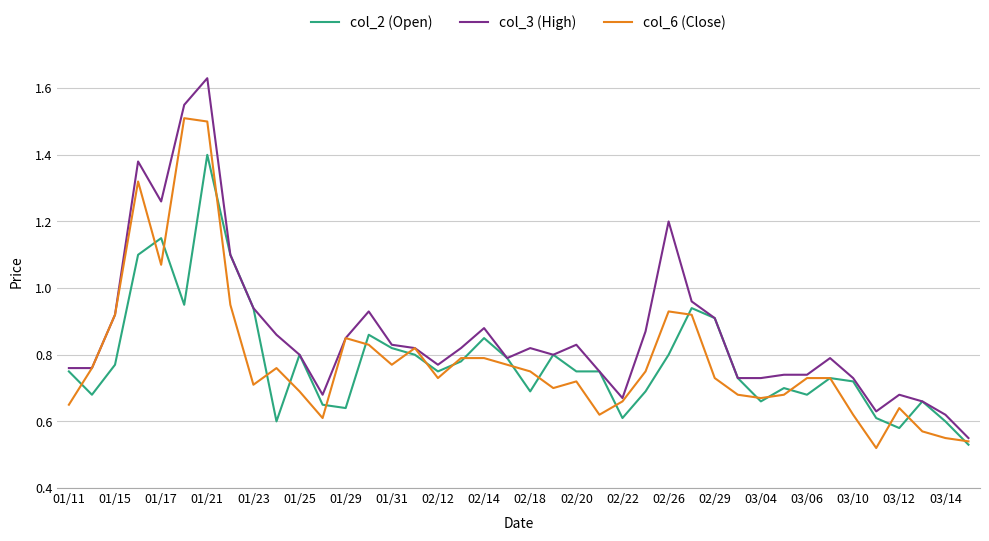

What is the sum of all col_2 (Open) values?

31.3